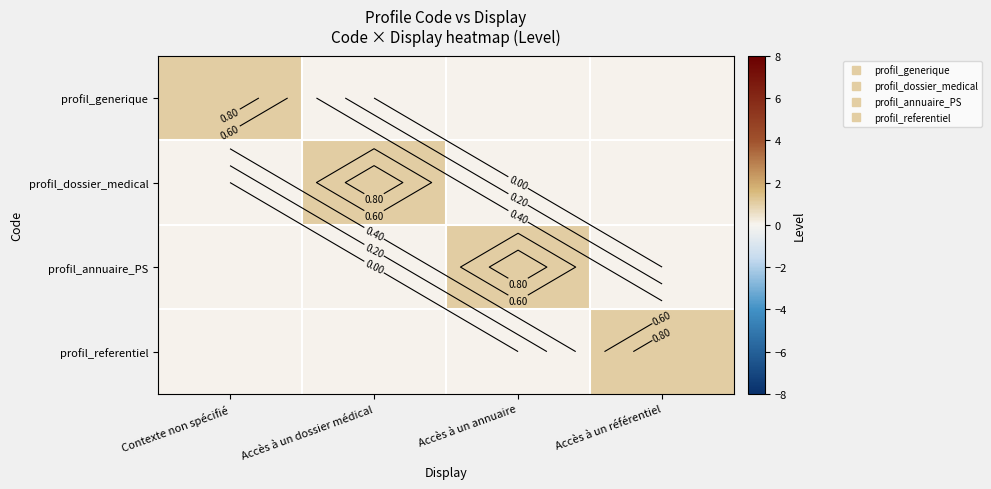

What is the total value across all series at Accès à un annuaire?

1